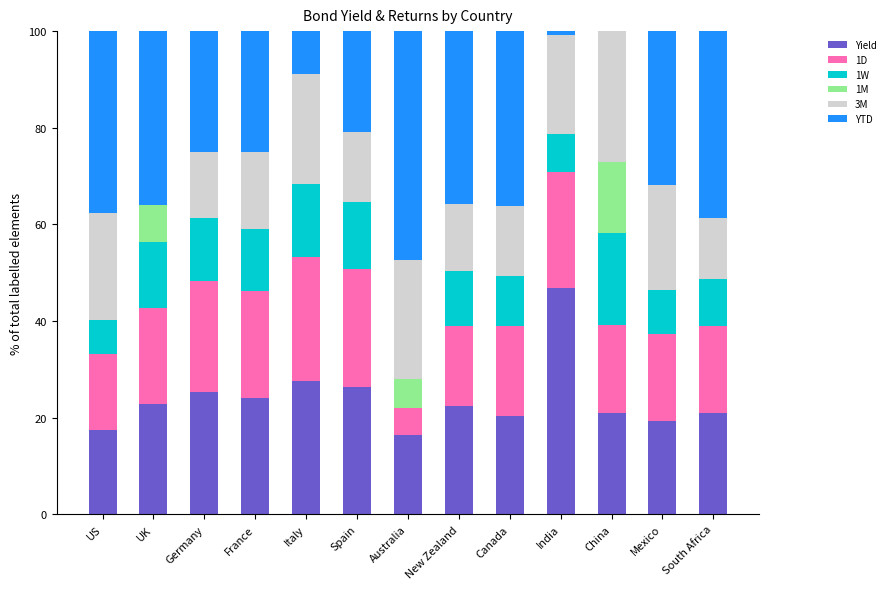

What is the highest value of the Yield series?

46.8